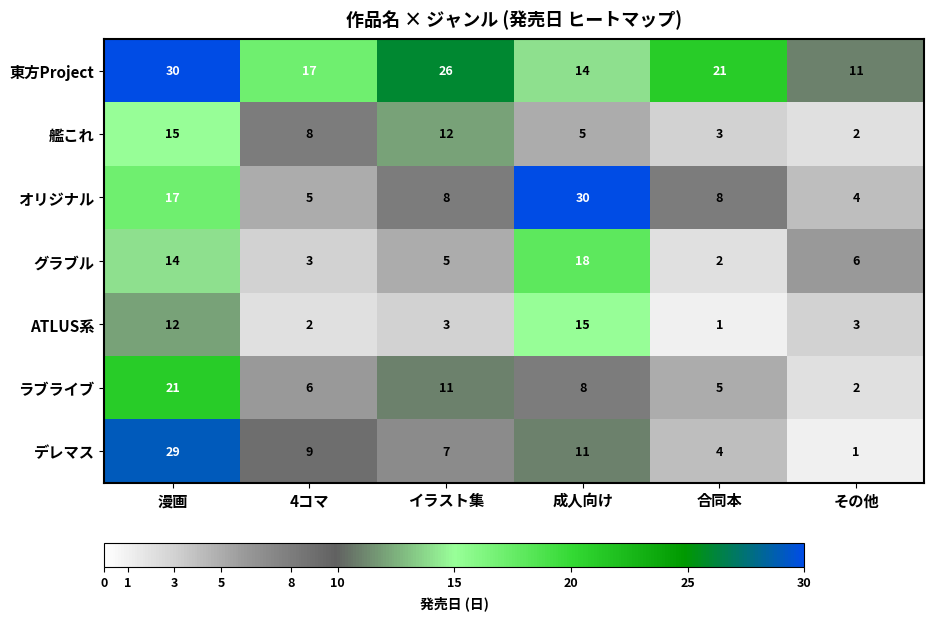

What is the total value across all series at イラスト集?

72